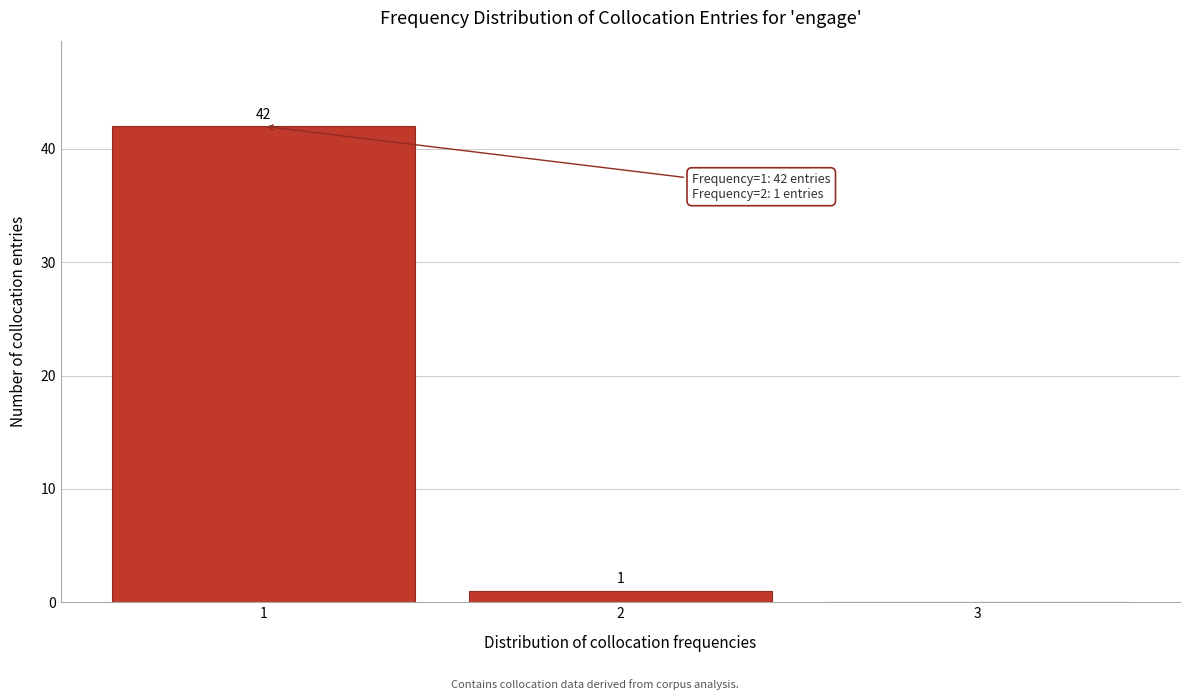

Over which range of the x-axis is the bar tallest?

0.5 to 1.5